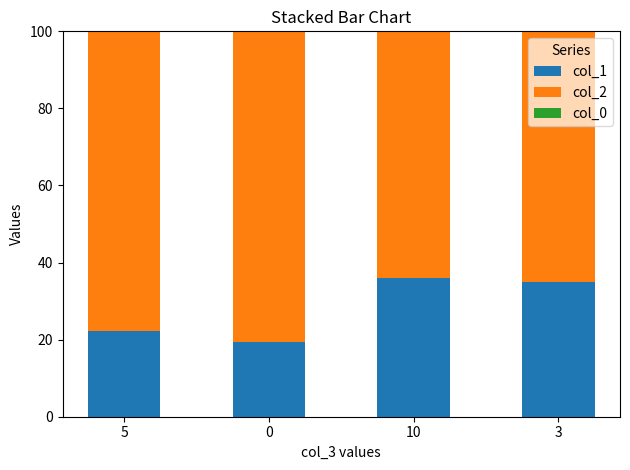

What is the maximum value for col_1?

35.9